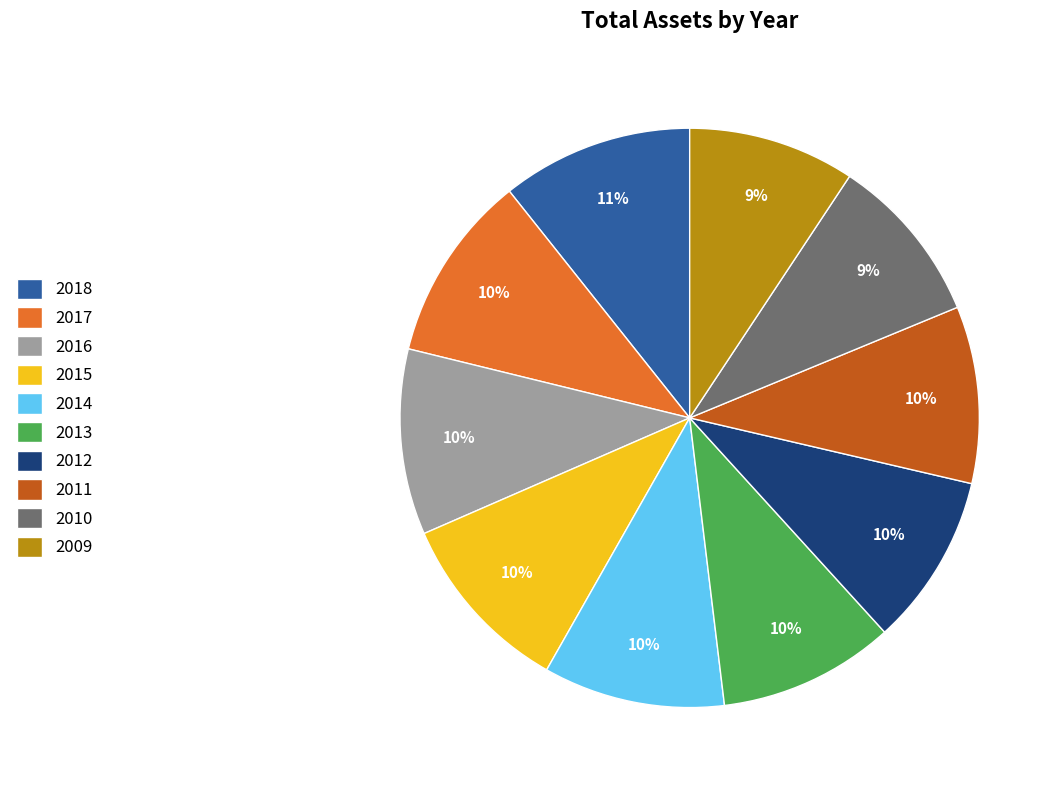

Combined, do 2015 and 2009 account for over 50%?

No